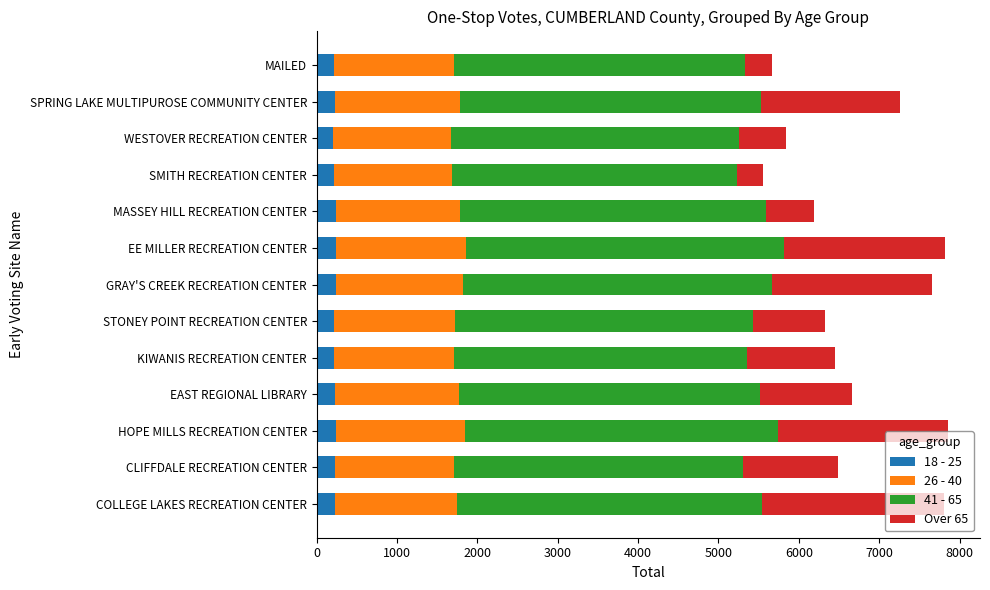

What is the total value across all series at MAILED?

5665